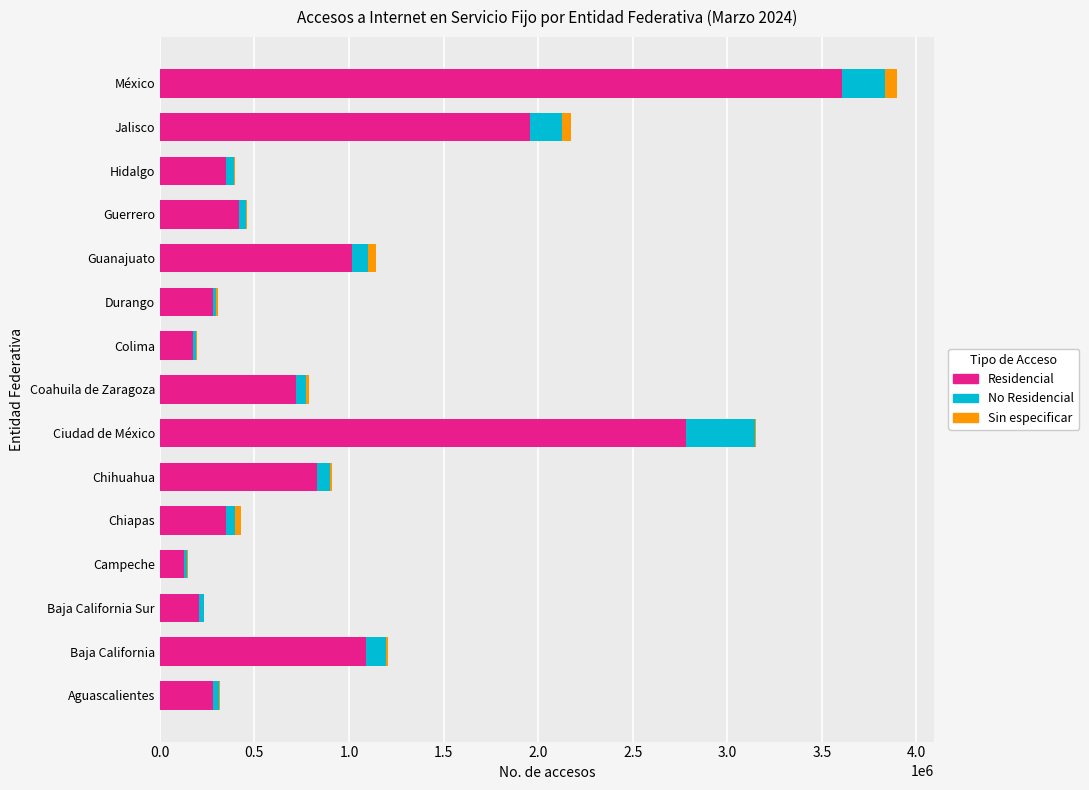

Count the number of data series in this chart.

3